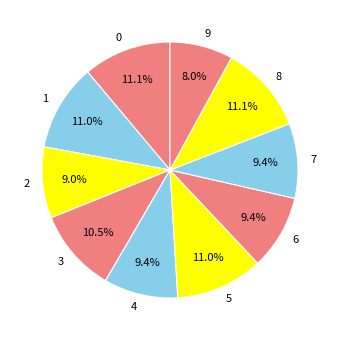

What is the smallest slice in the pie chart?

9